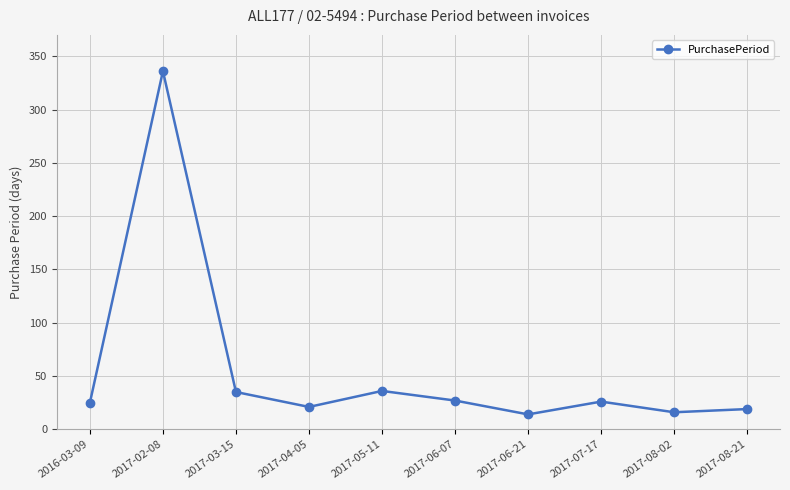

What is the difference between the maximum and minimum values?

322